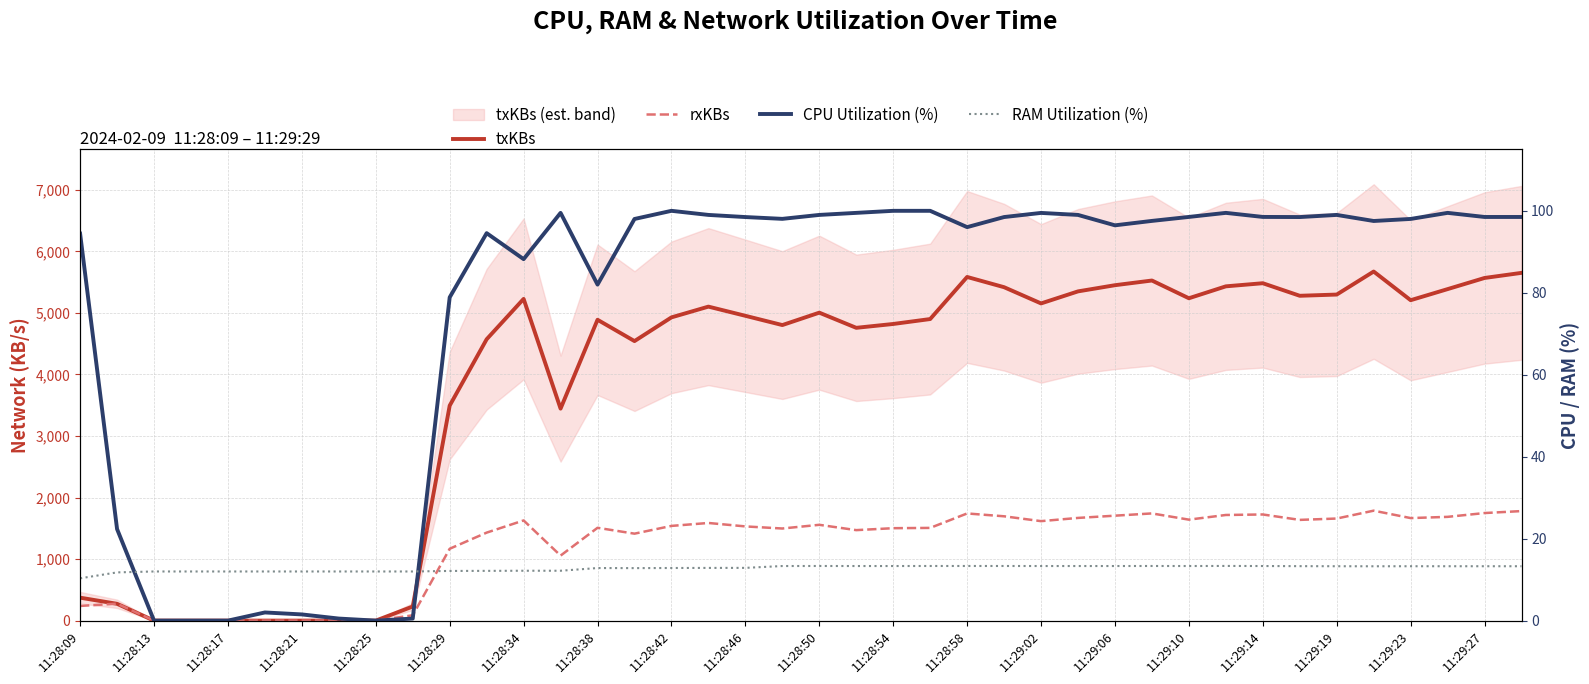

Is this an area chart (filled region under the line)?

No